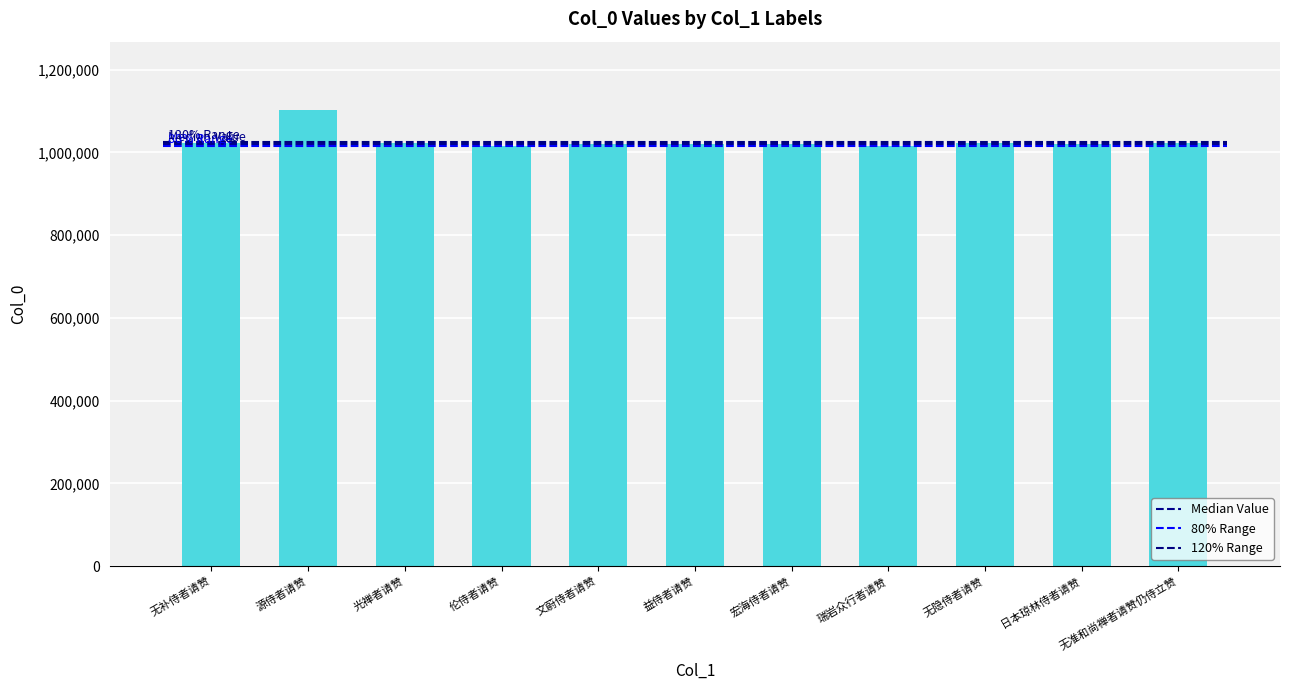

What is the greatest value displayed?

1102394